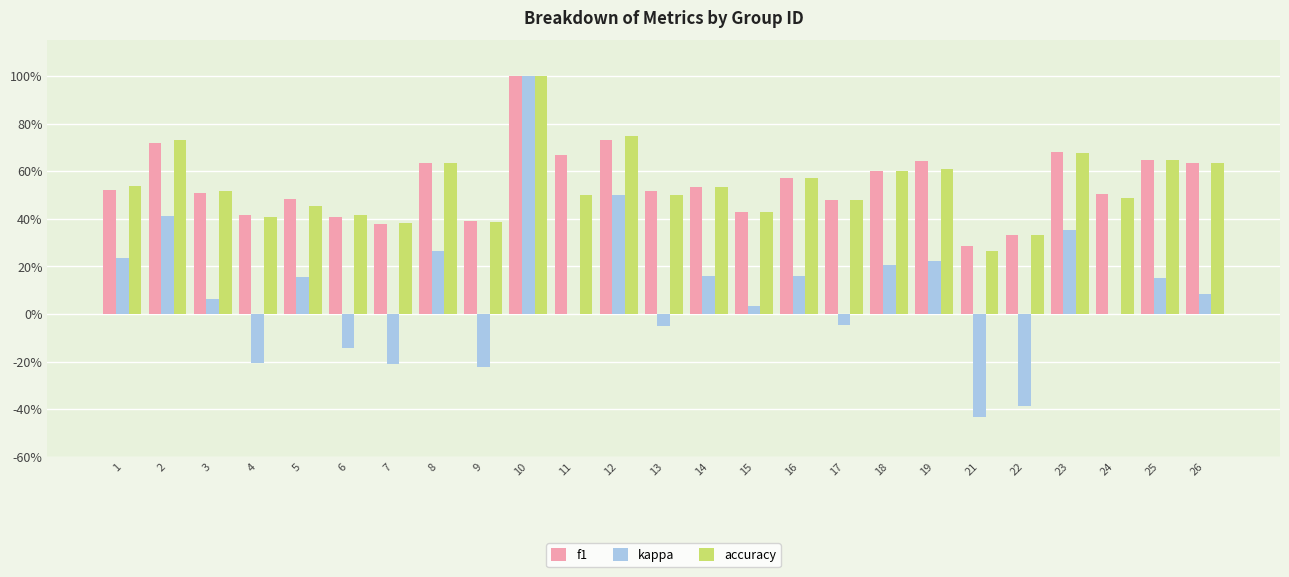

Are the bars grouped side by side (vs. stacked)?

Yes